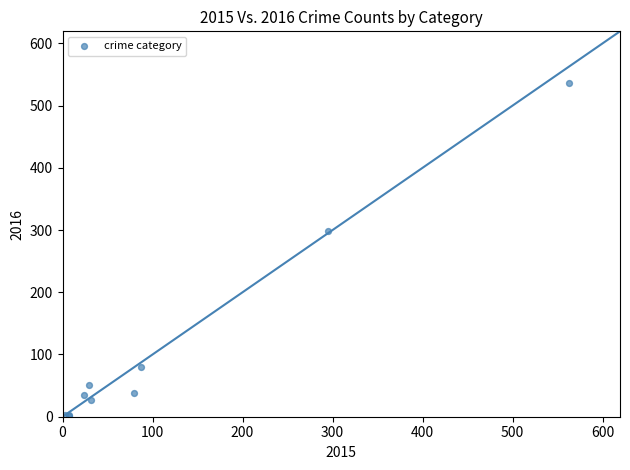

What Y value in the scatter plot is closest to 268?

299